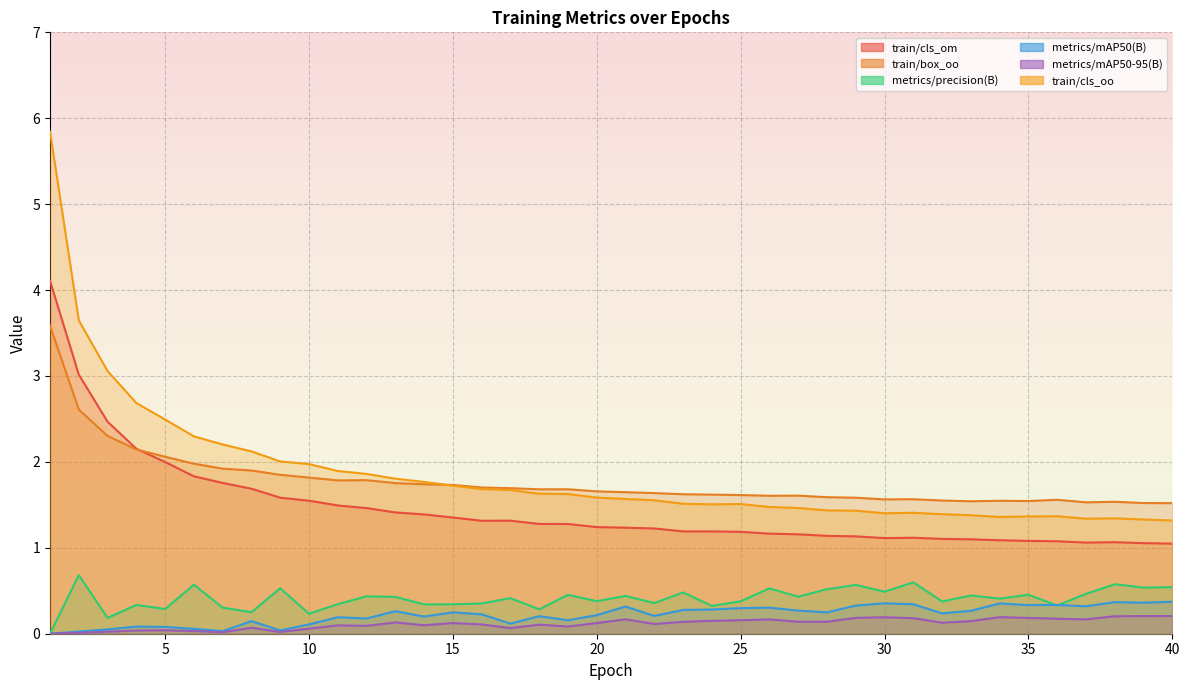

Reading right to left, transcribe all the data shown in this chart.

train/cls_om: 1.0	1.1	1.1	1.1	1.1	1.1	1.1	1.1	1.1	1.1	1.1	1.1	1.1	1.2	1.2	1.2	1.2	1.2	1.2	1.2	1.2	1.3	1.3	1.3	1.3	1.4	1.4	1.4	1.5	1.5	1.5	1.6	1.7	1.8	1.8	2.0	2.2	2.5	3.0	4.1
train/box_oo: 1.5	1.5	1.5	1.5	1.6	1.5	1.5	1.5	1.6	1.6	1.6	1.6	1.6	1.6	1.6	1.6	1.6	1.6	1.6	1.6	1.7	1.7	1.7	1.7	1.7	1.7	1.7	1.8	1.8	1.8	1.8	1.8	1.9	1.9	2.0	2.1	2.1	2.3	2.6	3.6
metrics/precision(B): 0.5	0.5	0.6	0.5	0.3	0.5	0.4	0.4	0.4	0.6	0.5	0.6	0.5	0.4	0.5	0.4	0.3	0.5	0.4	0.4	0.4	0.5	0.3	0.4	0.4	0.3	0.3	0.4	0.4	0.3	0.2	0.5	0.3	0.3	0.6	0.3	0.3	0.2	0.7	0.0
metrics/mAP50(B): 0.4	0.4	0.4	0.3	0.3	0.3	0.4	0.3	0.2	0.3	0.4	0.3	0.2	0.3	0.3	0.3	0.3	0.3	0.2	0.3	0.2	0.2	0.2	0.1	0.2	0.2	0.2	0.3	0.2	0.2	0.1	0.0	0.1	0.0	0.1	0.1	0.1	0.0	0.0	0.0
metrics/mAP50-95(B): 0.2	0.2	0.2	0.2	0.2	0.2	0.2	0.1	0.1	0.2	0.2	0.2	0.1	0.1	0.2	0.2	0.2	0.1	0.1	0.2	0.1	0.1	0.1	0.1	0.1	0.1	0.1	0.1	0.1	0.1	0.1	0.0	0.1	0.0	0.0	0.0	0.0	0.0	0.0	0.0
train/cls_oo: 1.3	1.3	1.3	1.3	1.4	1.4	1.4	1.4	1.4	1.4	1.4	1.4	1.4	1.5	1.5	1.5	1.5	1.5	1.6	1.6	1.6	1.6	1.6	1.7	1.7	1.7	1.8	1.8	1.9	1.9	2.0	2.0	2.1	2.2	2.3	2.5	2.7	3.1	3.6	5.8